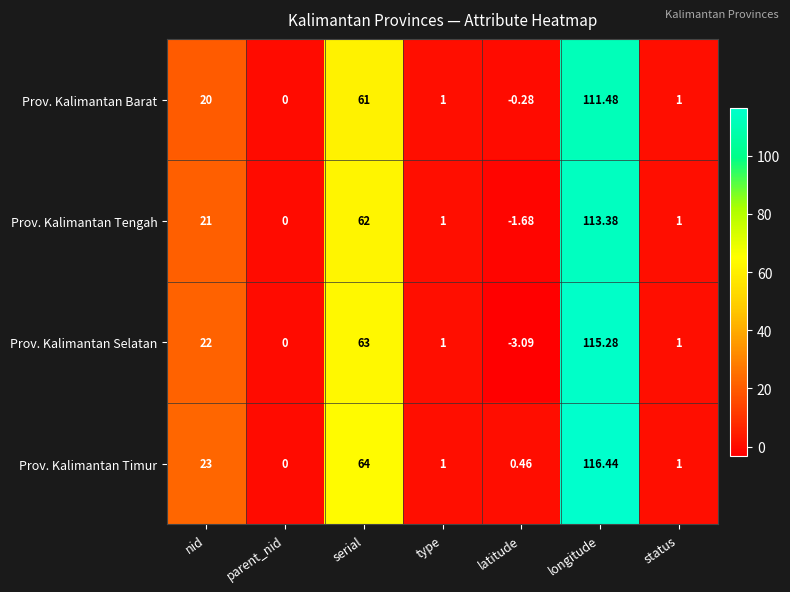

Where is Prov. Kalimantan Timur nearest to the value 58?

serial